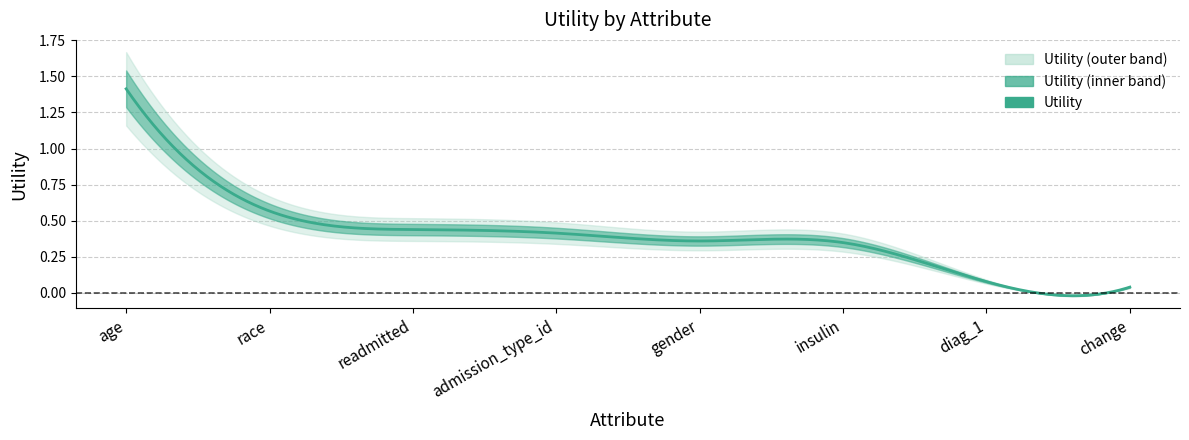

What is the value of the 4th point from the left?

0.4